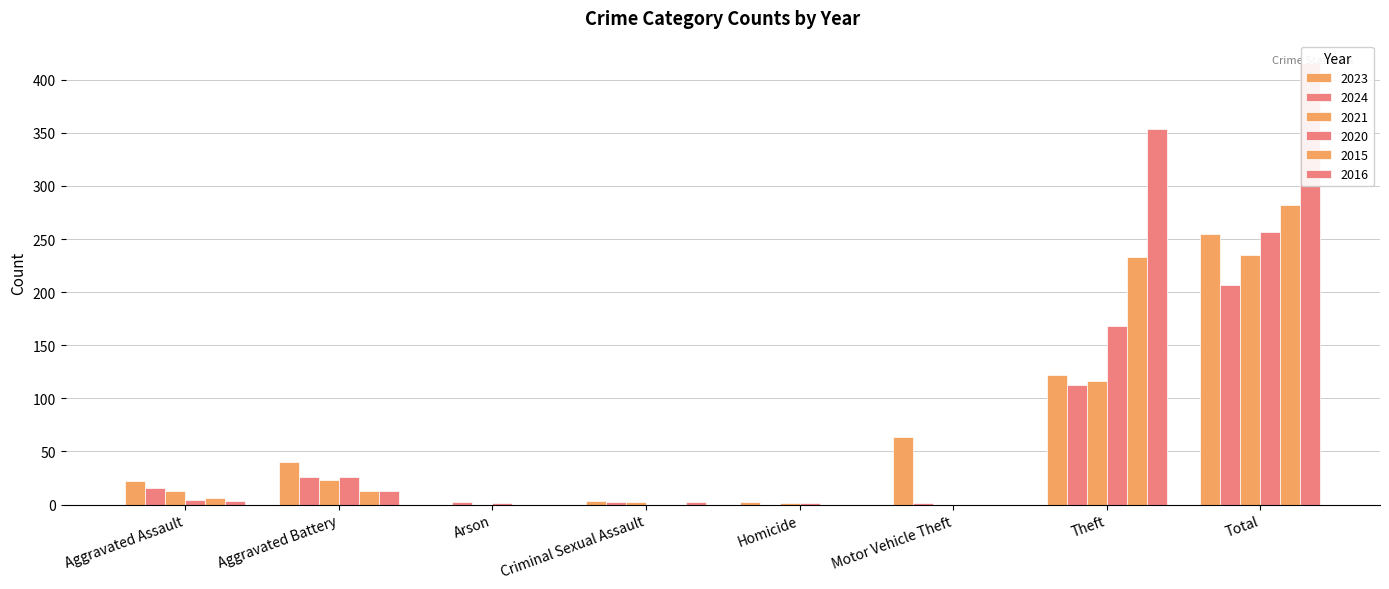

Between Aggravated Assault and Homicide, which series saw the biggest shift?

2023